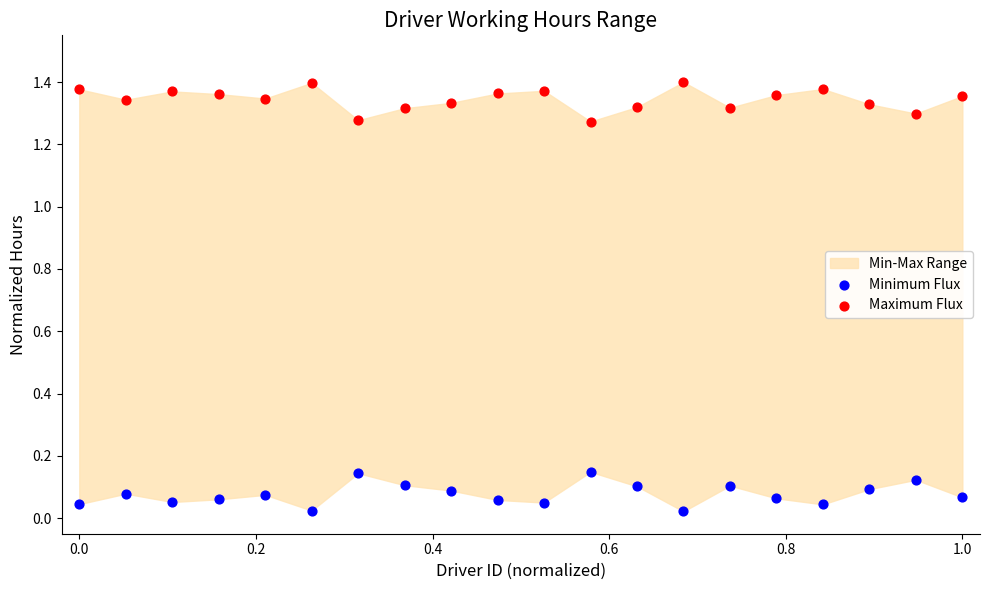

Which series reaches the minimum Y coordinate?

Minimum Flux